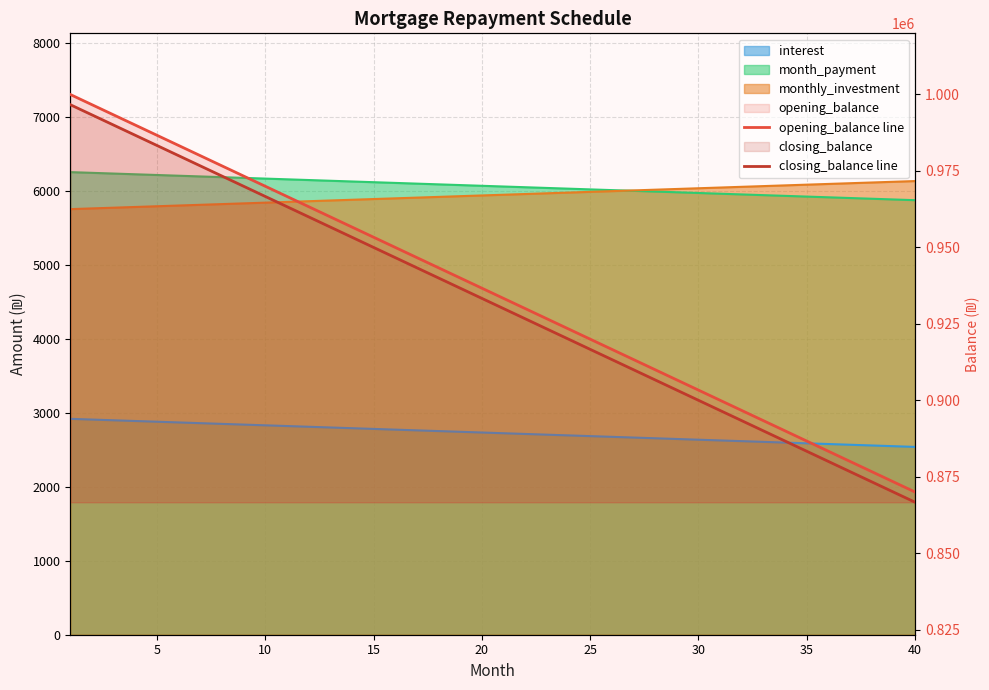

What is the total value across all series at 37?

1750000.0